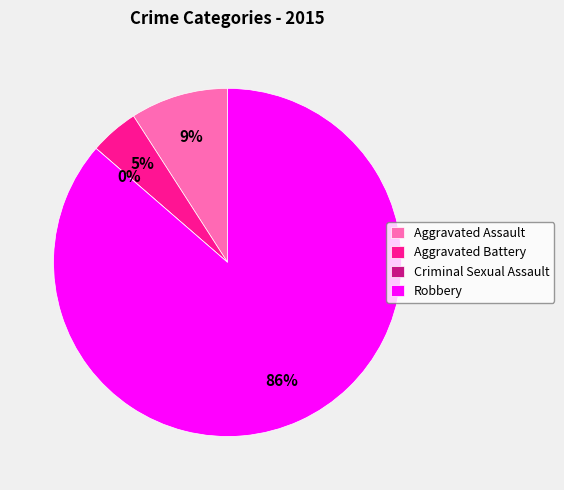

Is it true that Robbery is 98% of the pie?

False